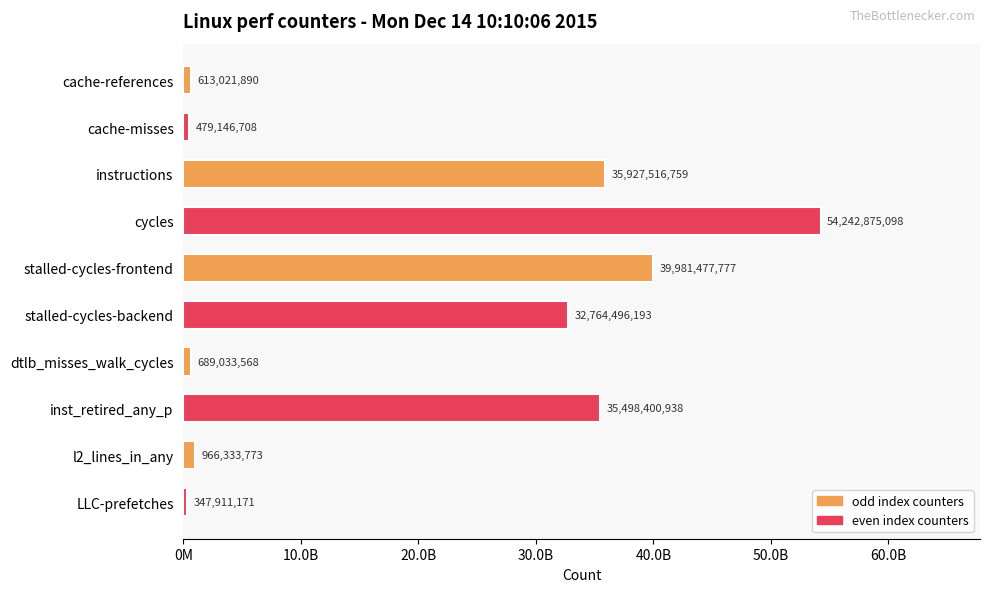

What is the difference between the maximum and minimum values?

53894963927